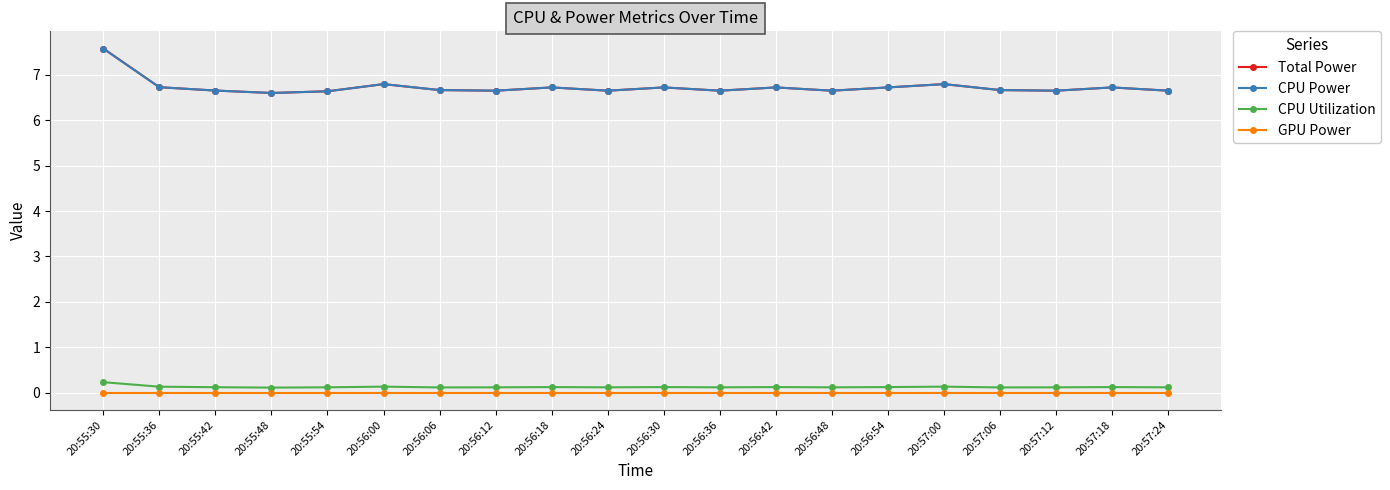

Where is the first local maximum for Total Power?

20:56:00